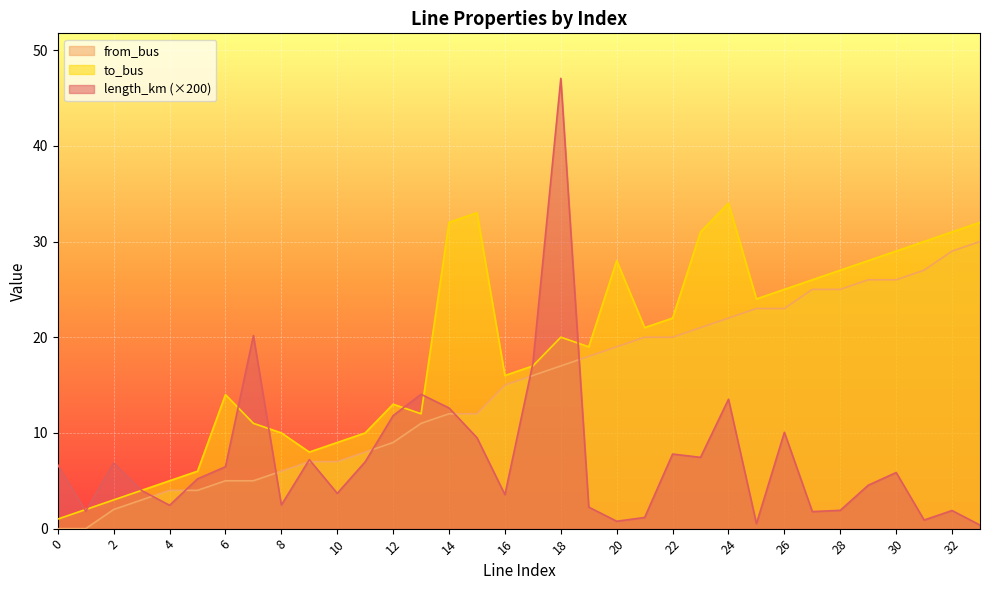

True or false: to_bus and from_bus intersect in this chart.

False